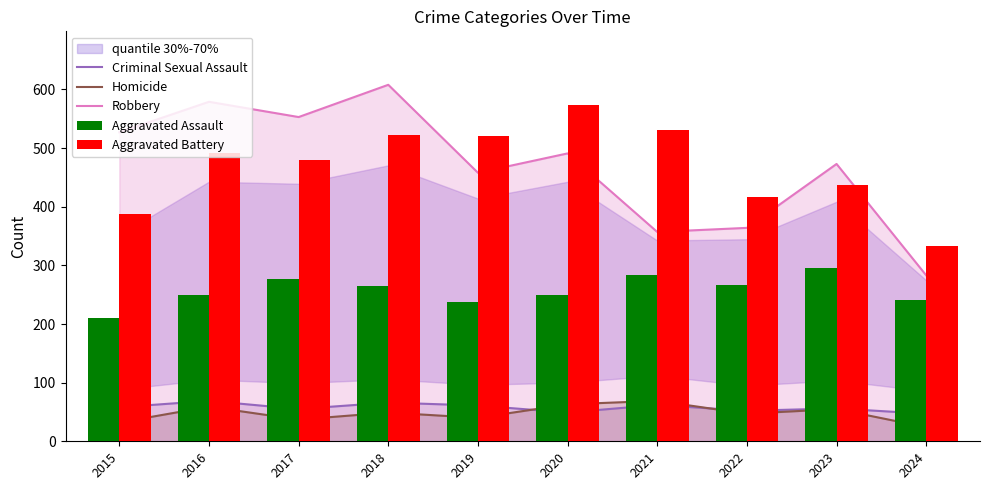

What is the value of the Criminal Sexual Assault bar at the 10th from the left?

47